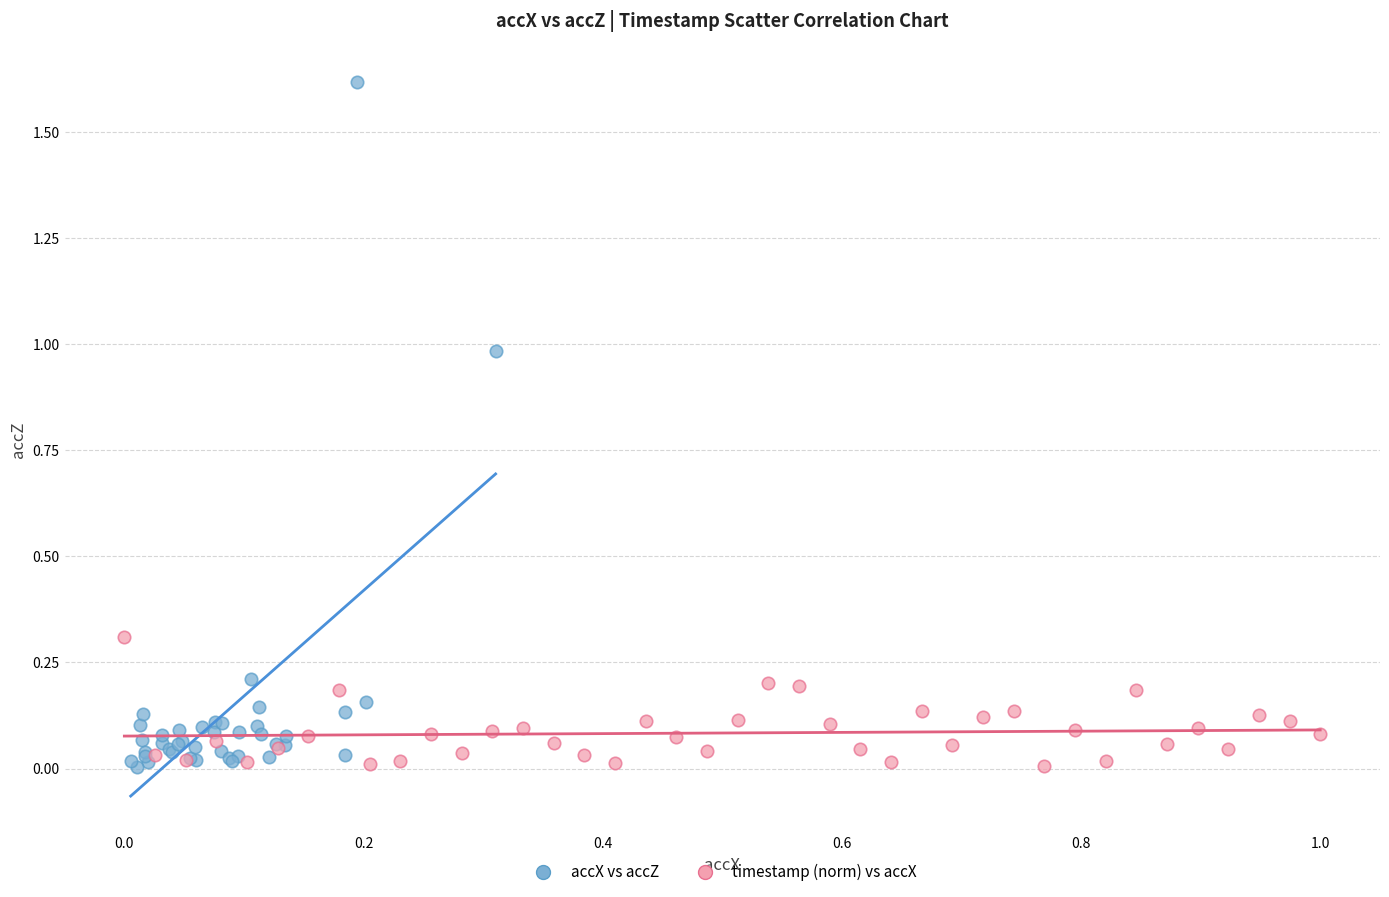

Which series has the widest spread of Y values?

accX vs accZ